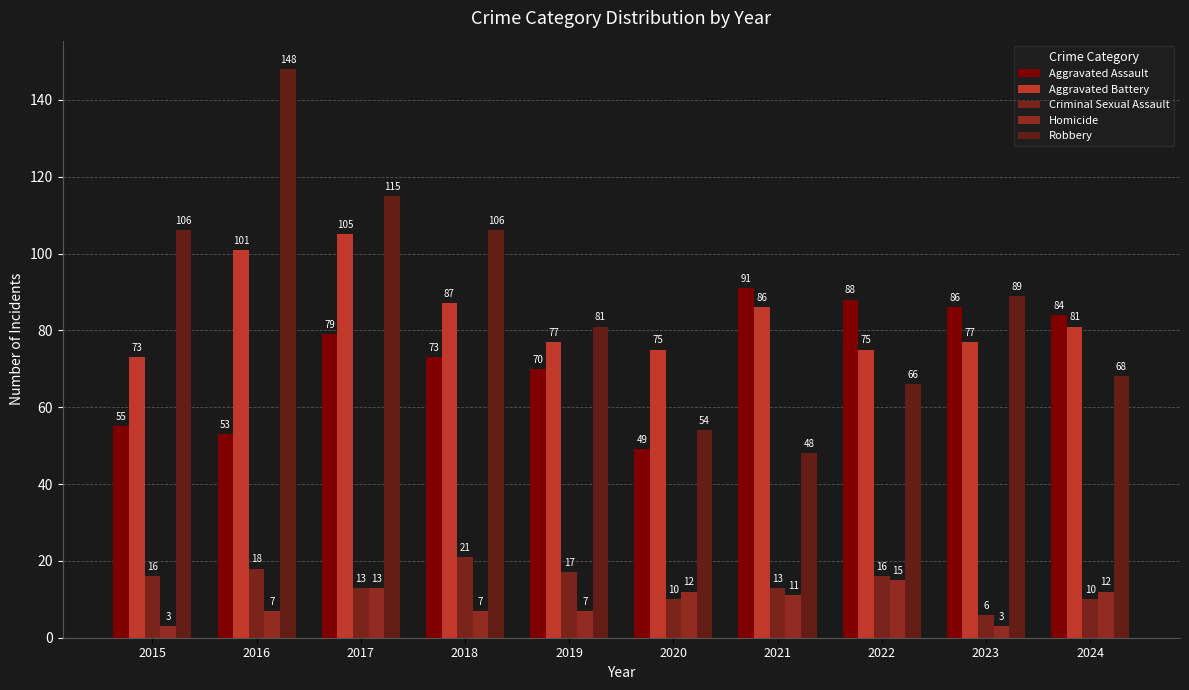

How many data points in Homicide are less than 11?

5